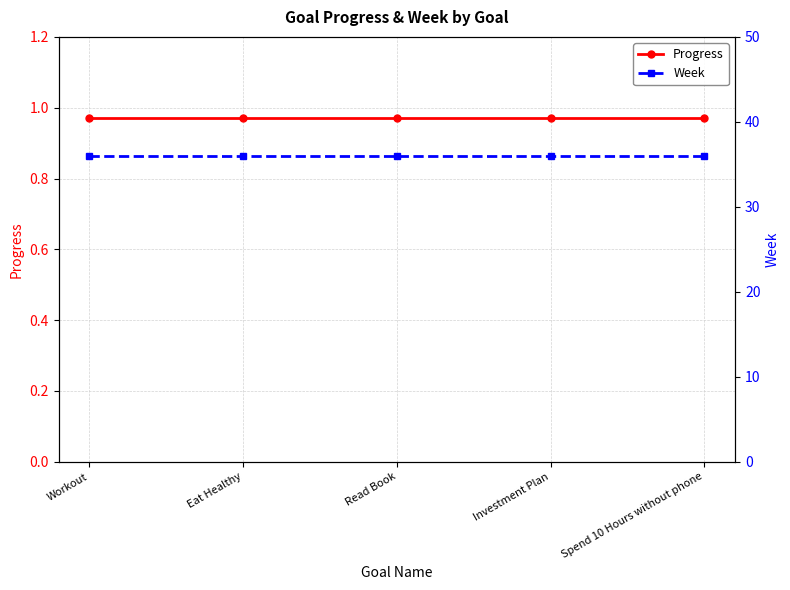

Where is Week nearest to the value 36?

Workout